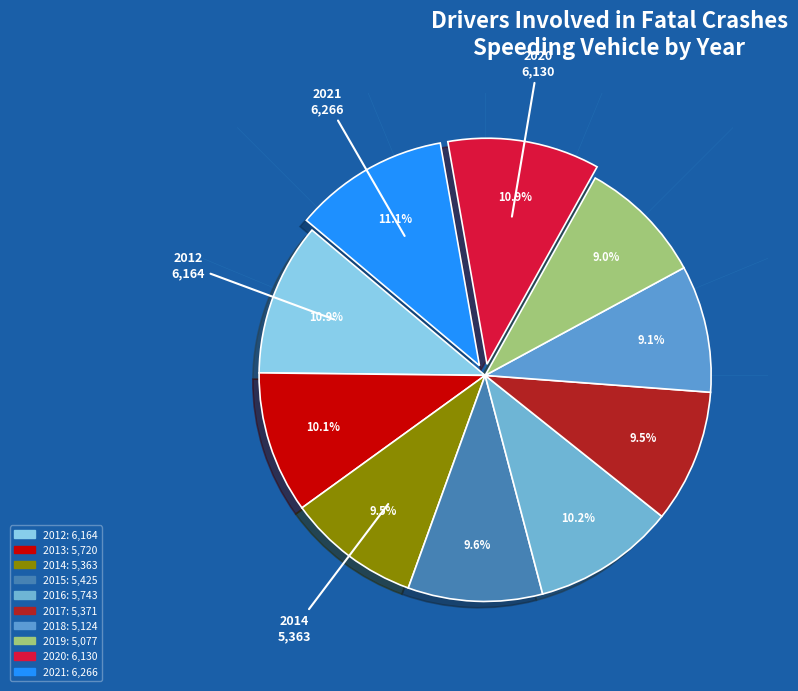

To the nearest percent, what is the combined percentage of 2013 and 2019?

19%